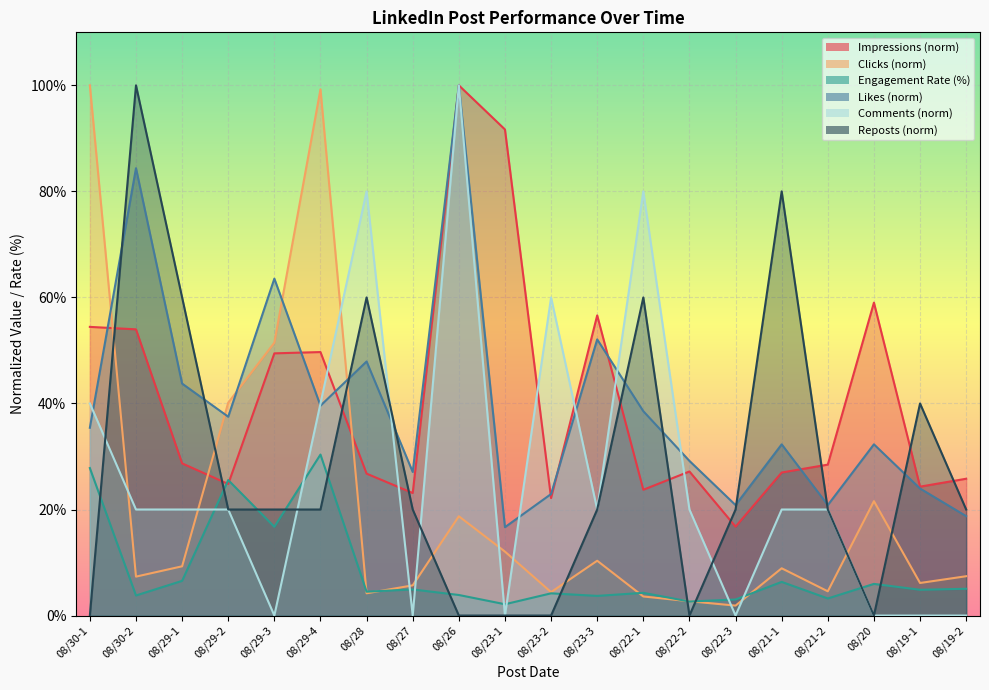

At which category does Clicks reach its first local peak?

08/29-4